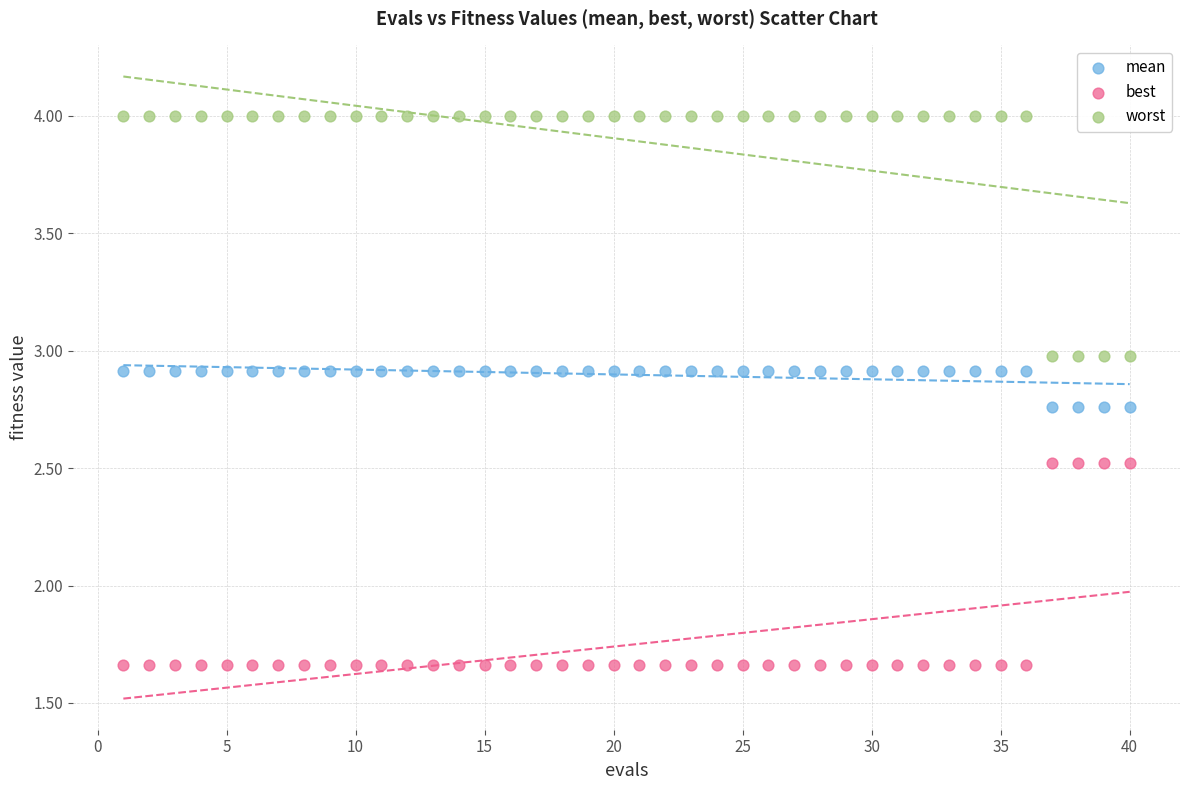

Which series reaches the maximum Y coordinate?

worst